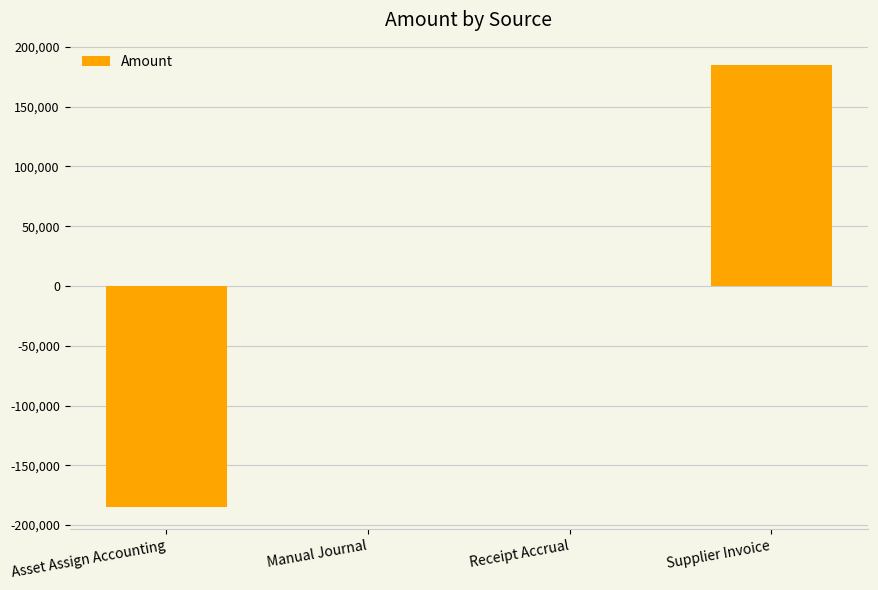

The value at Asset Assign Accounting is -283222.9. True or false?

False